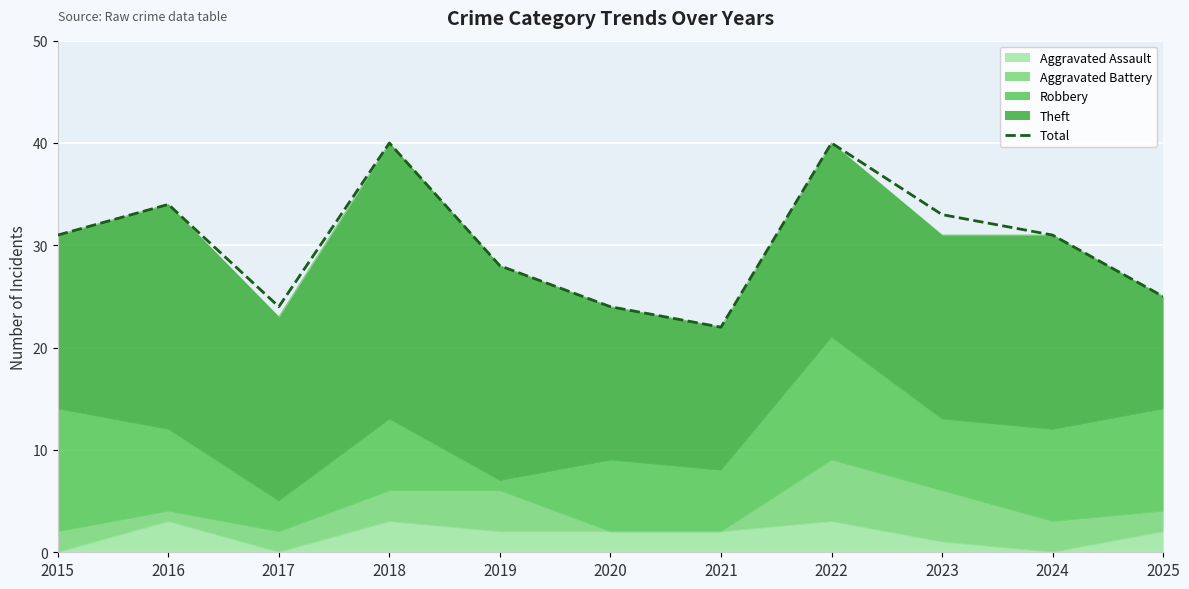

Rank the categories by value from highest to lowest.

2018, 2022, 2016, 2023, 2015, 2024, 2019, 2025, 2017, 2020, 2021